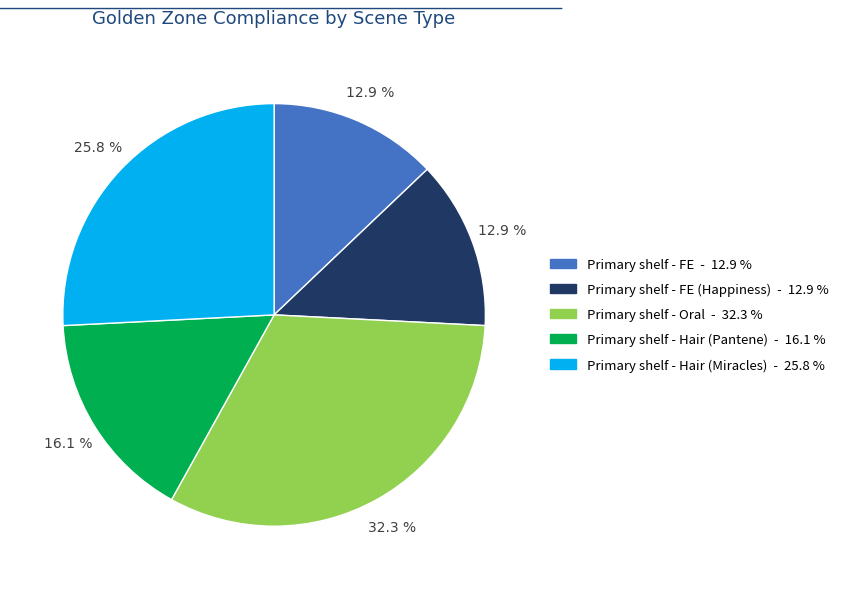

Is there any slice that represents more than half of the pie?

No